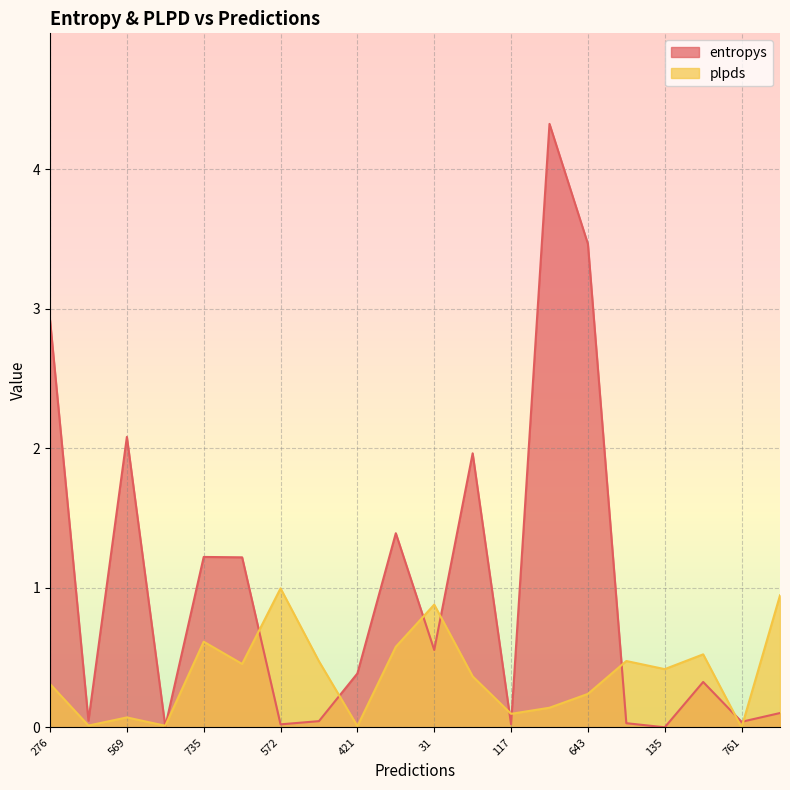

How many series are shown in this chart?

2